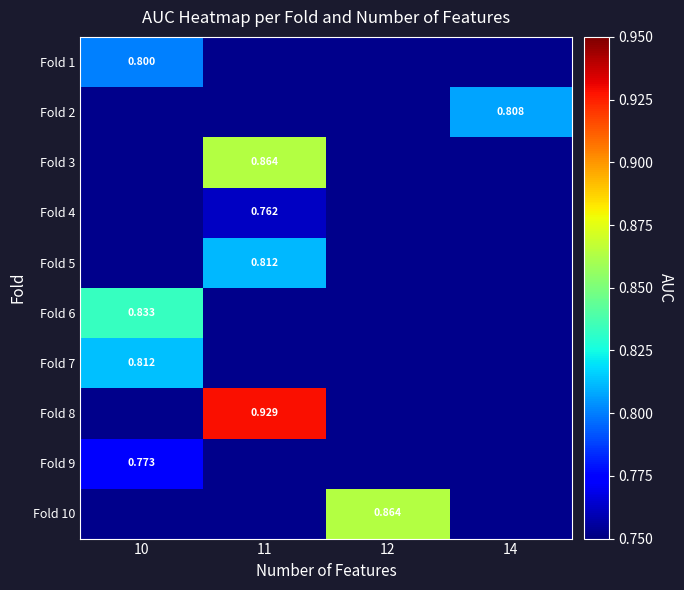

Is the value of Fold 9 at 10 greater than the value of Fold 8 at 11?

No